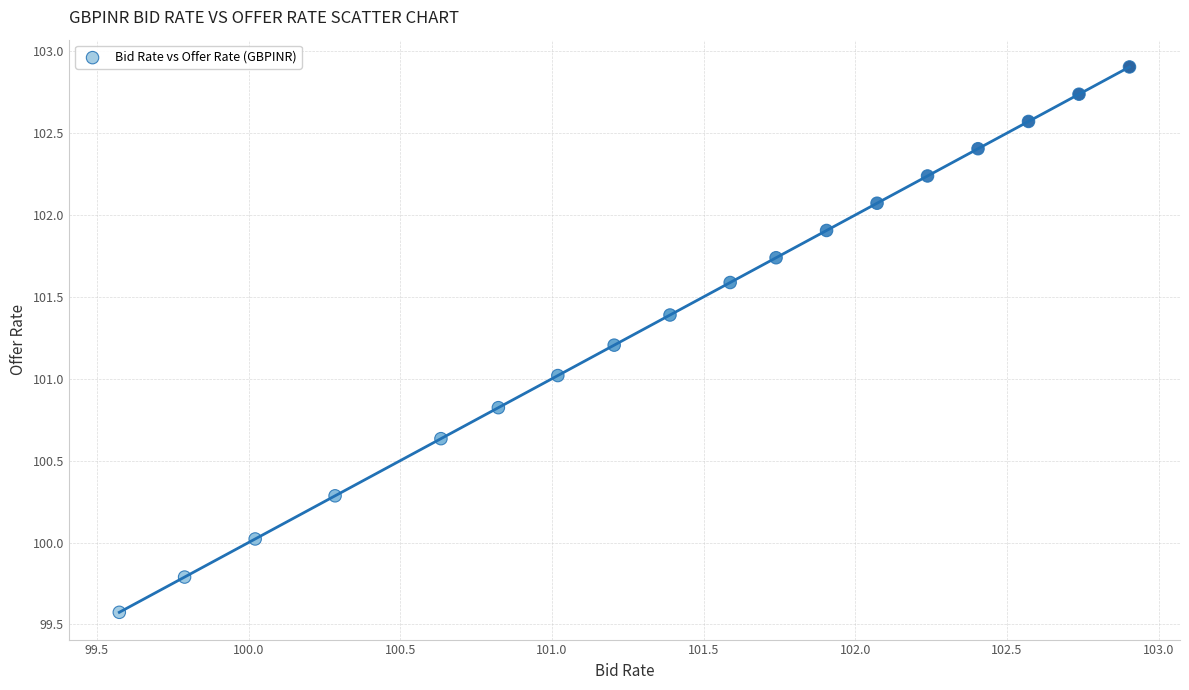

What is the range of X values (max minus min)?

3.3